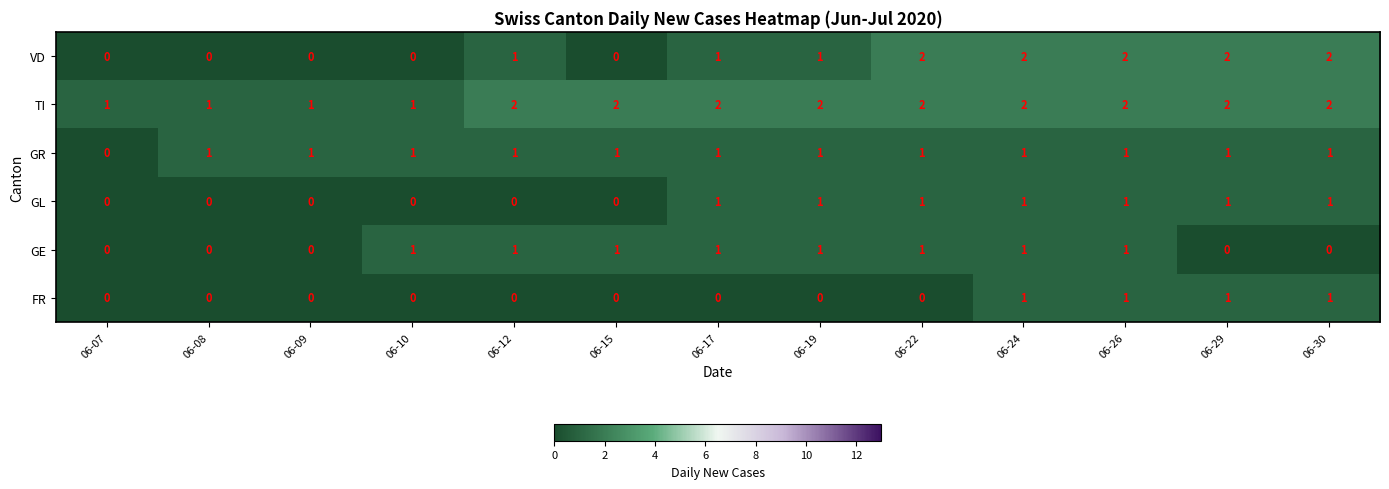

Is it true that GE equals -1 at 06-09?

False